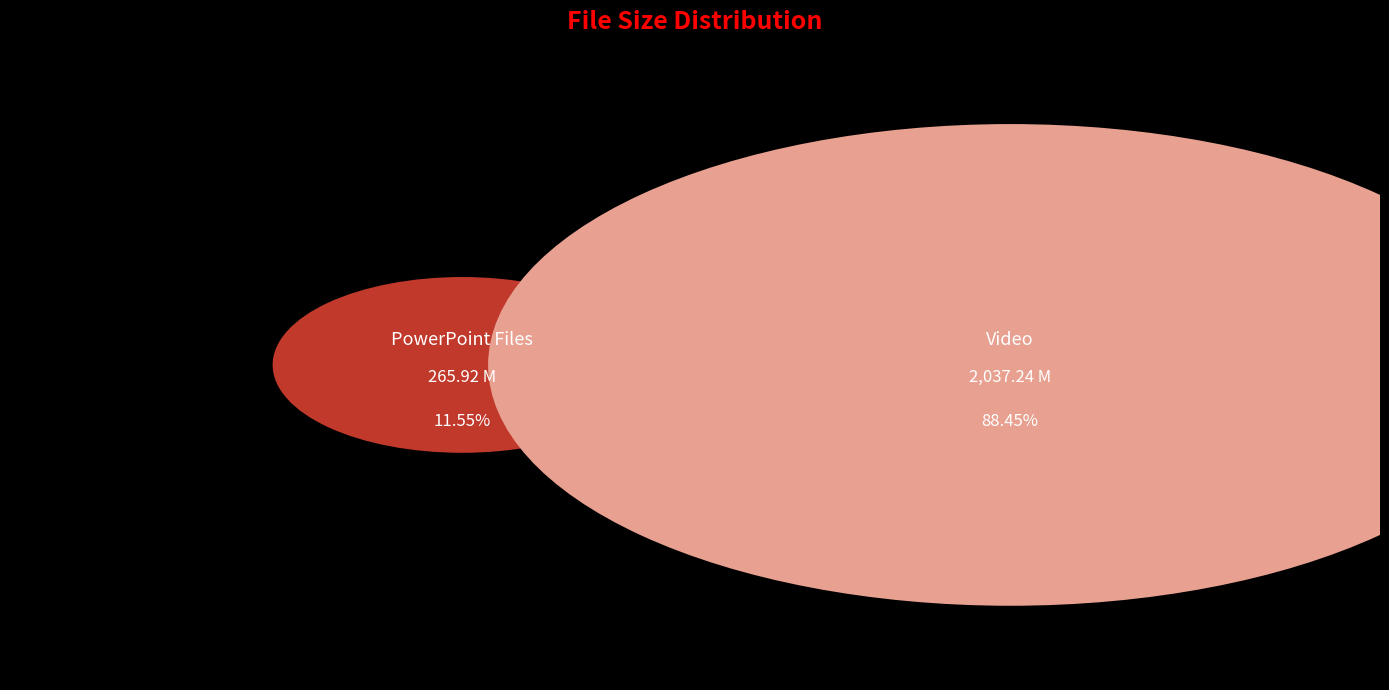

Does Algebra 3.ppt account for over 50% of the chart?

No